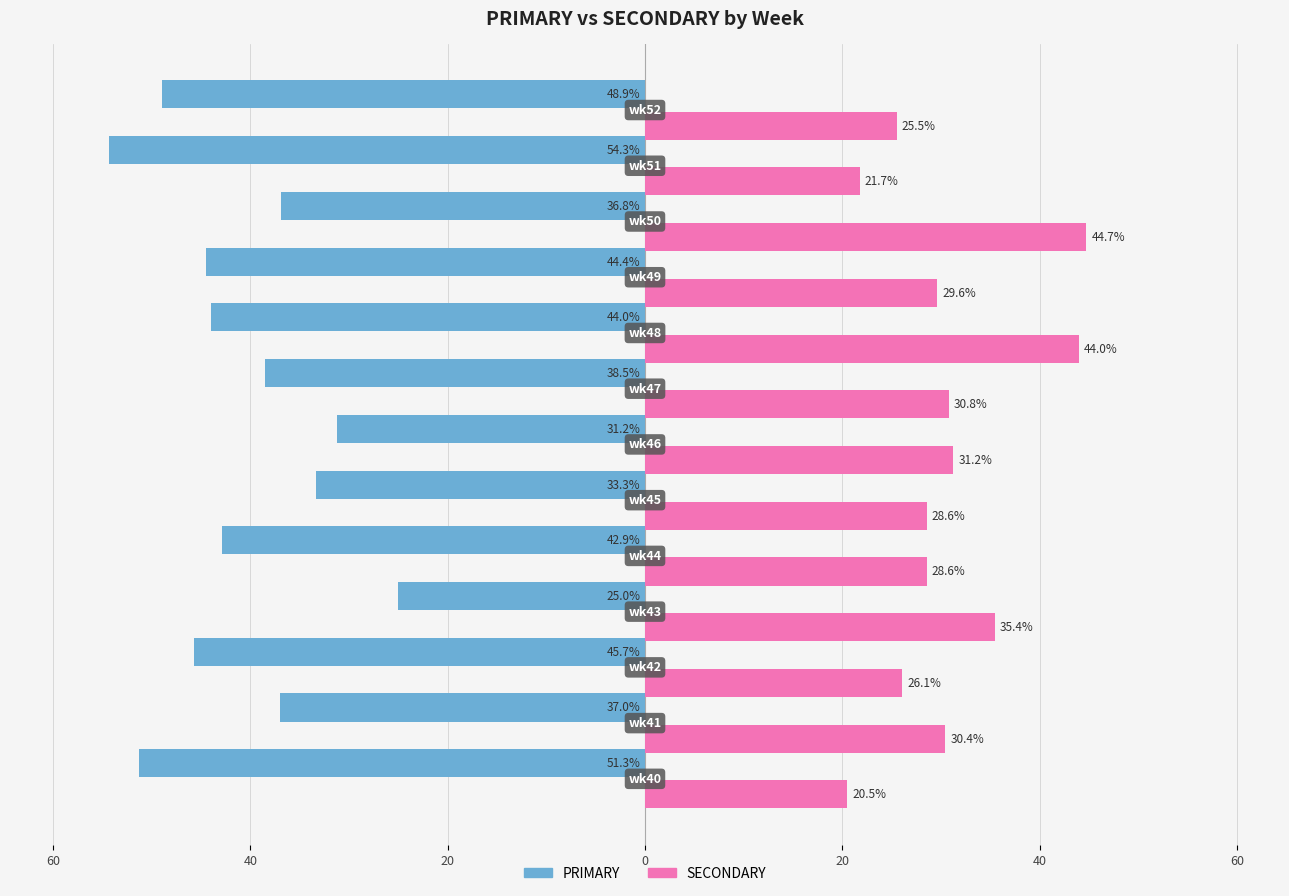

What is the highest value of the PRIMARY series?

-25.0